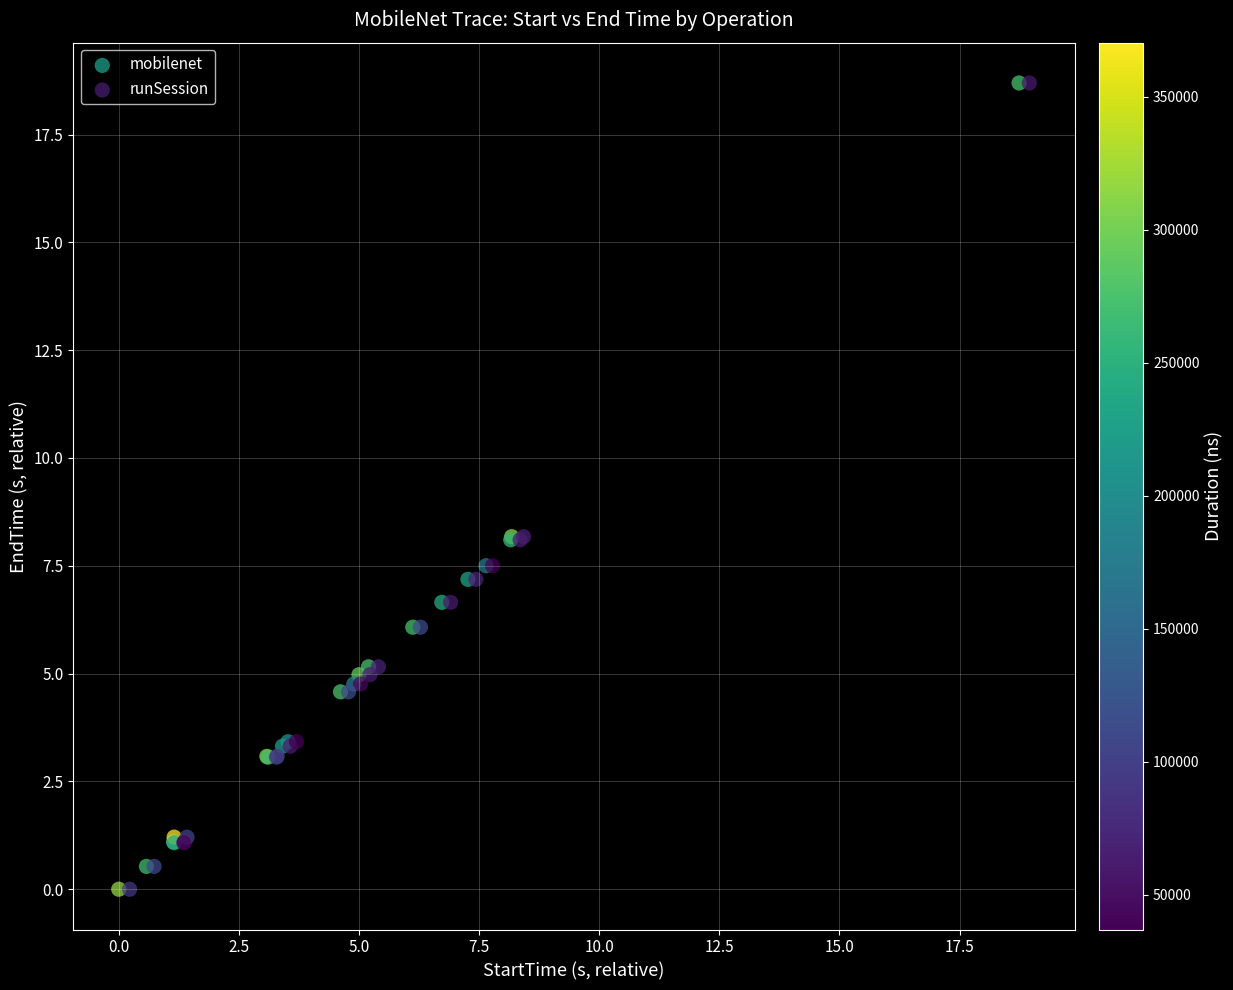

What are all the series names shown in the legend?

mobilenet, runSession